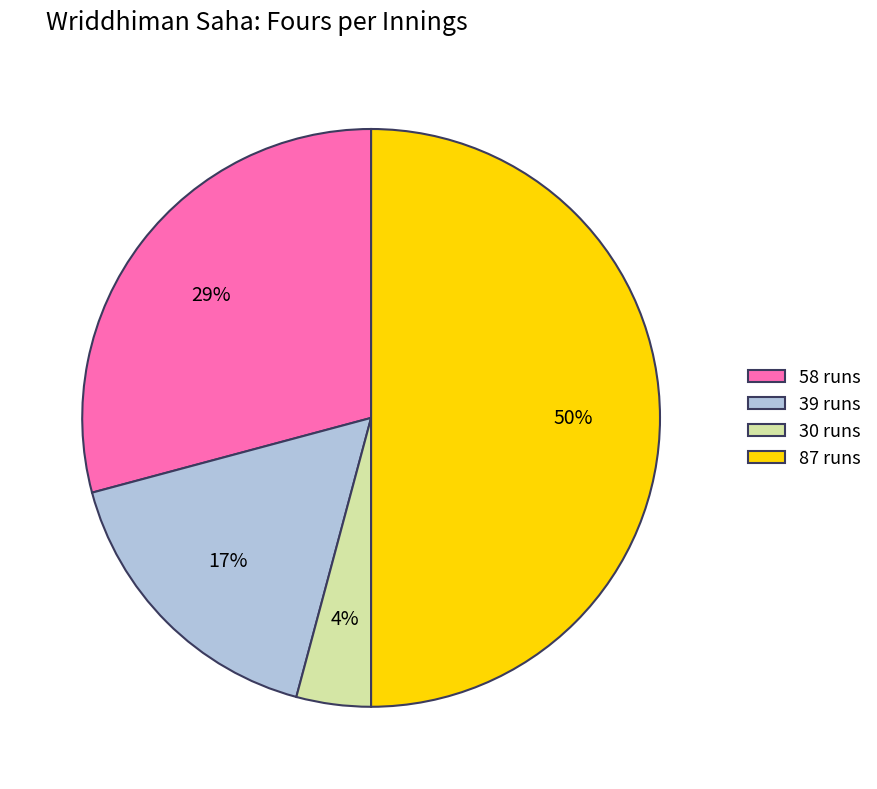

What percentage is the 87 runs slice, to the nearest percent?

50%